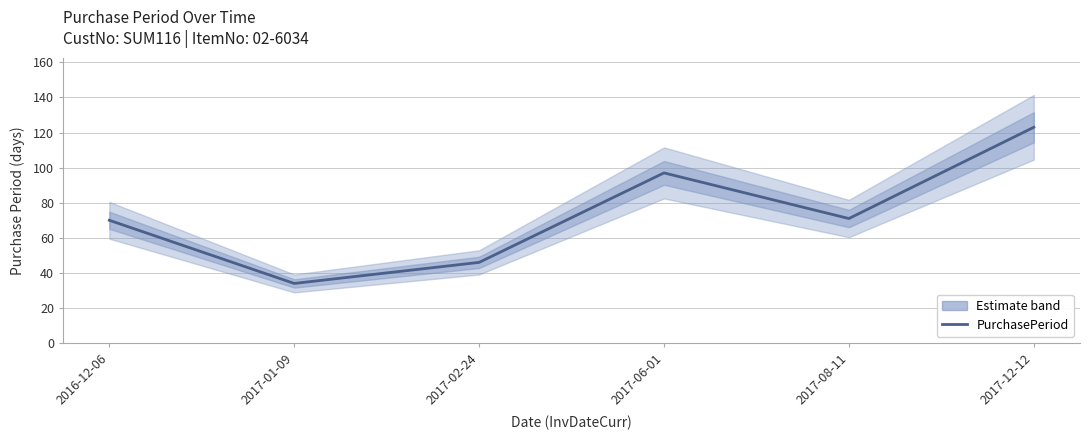

What is the average value?

74